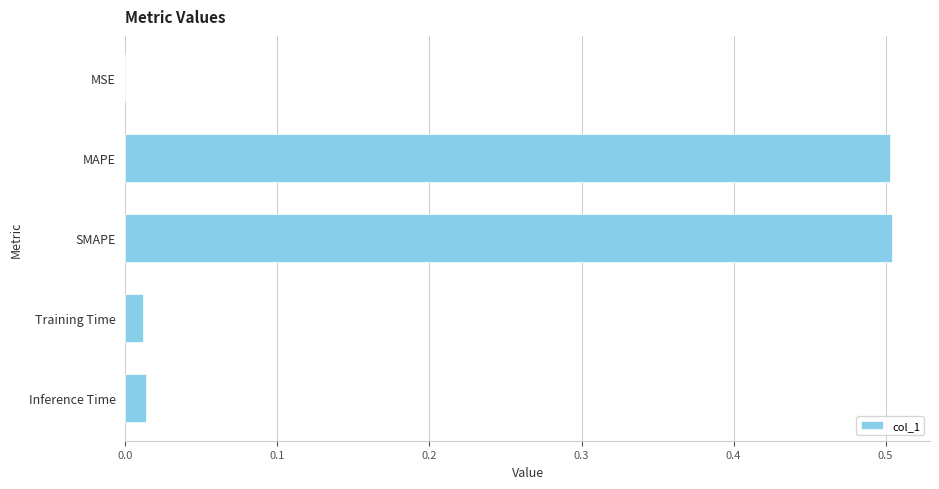

Are the bars horizontal?

Yes